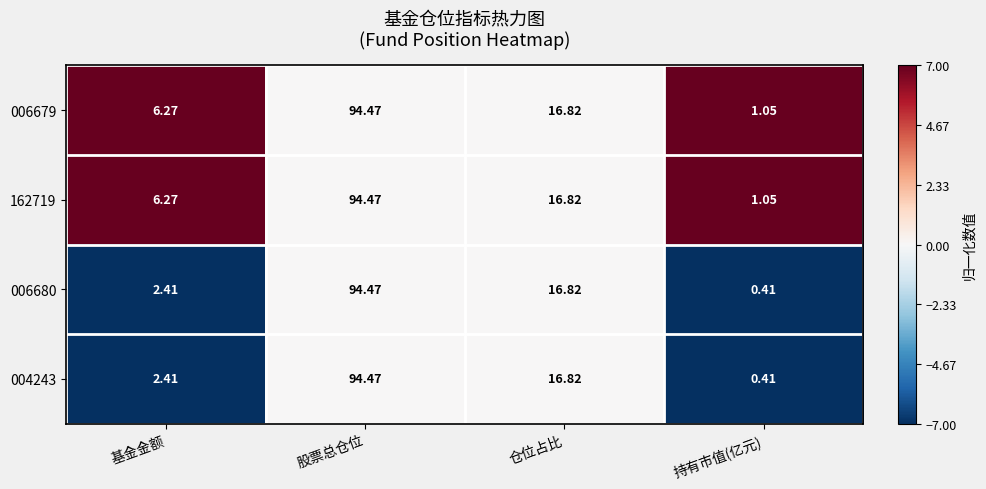

Which label corresponds to the largest value in the chart?

股票总仓位